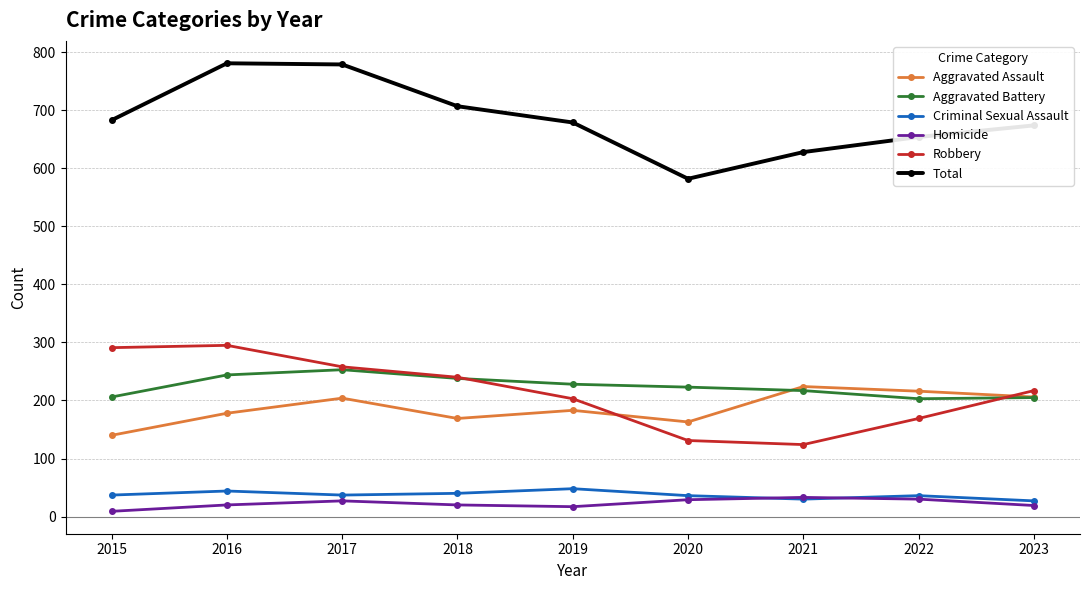

True or false: Homicide and Total cross at least once.

False